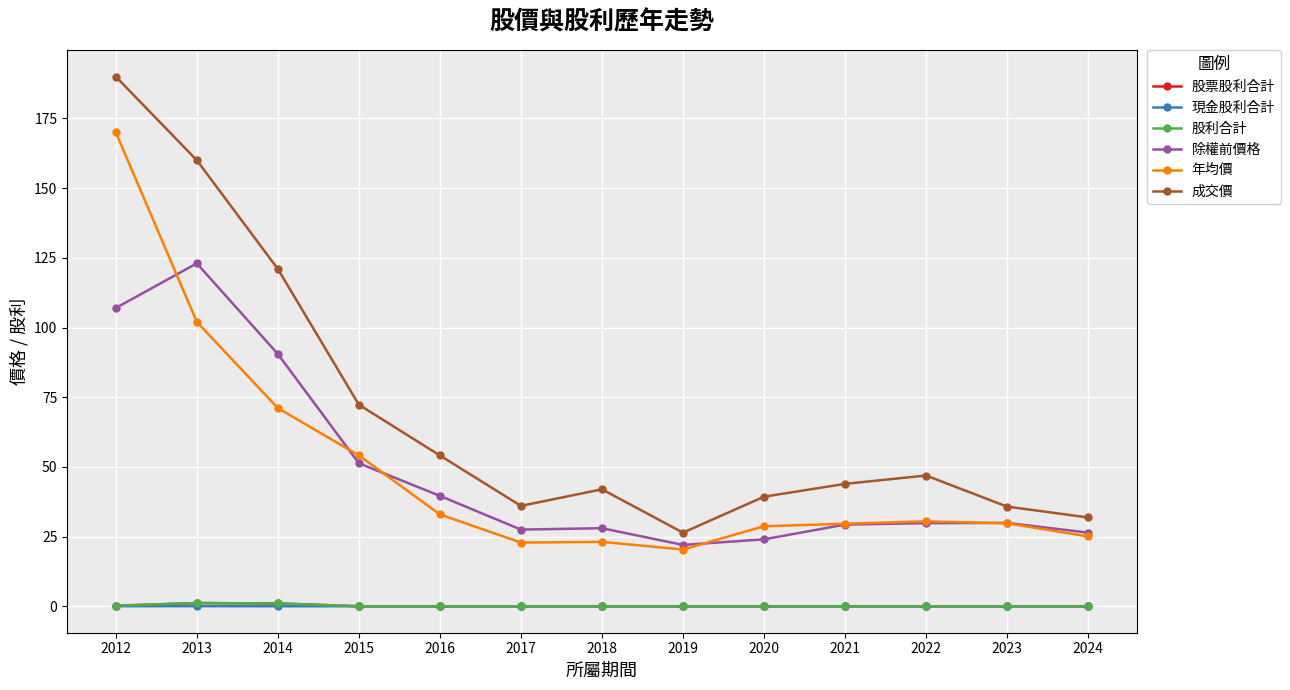

Which series has the largest range (max minus min)?

成交價